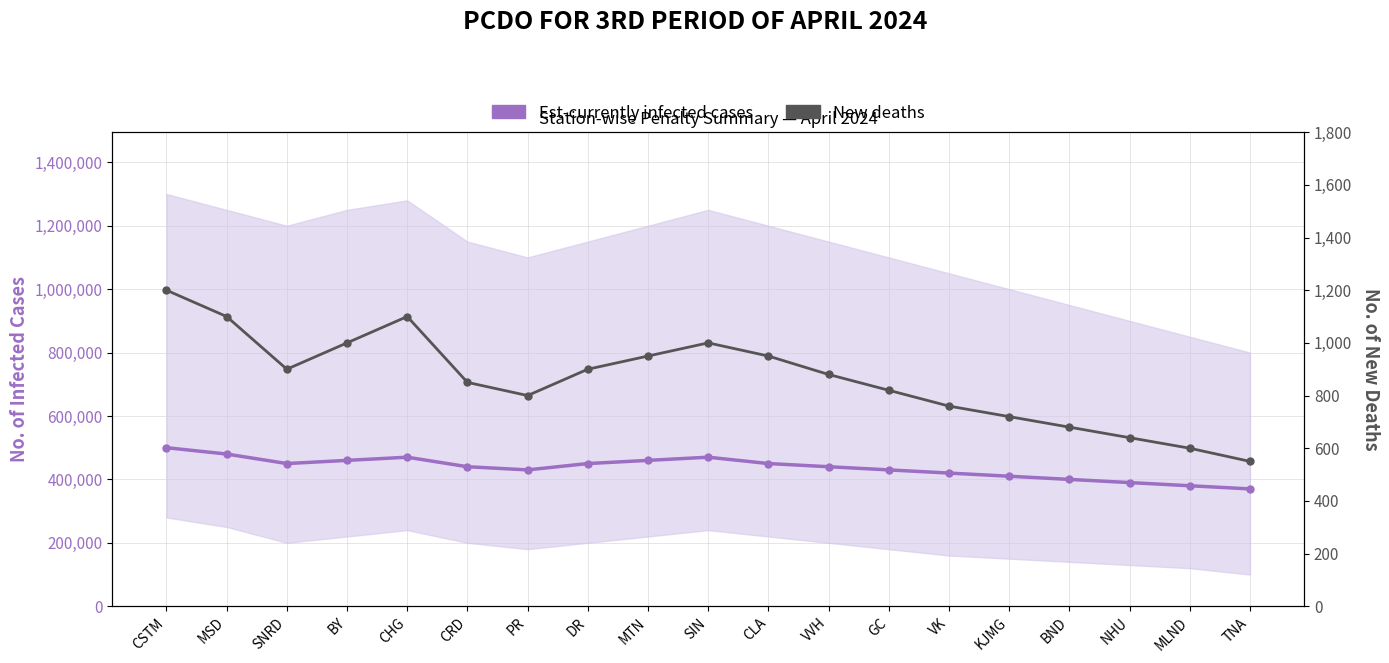

Is it true that New deaths equals 447.3 at PR?

False